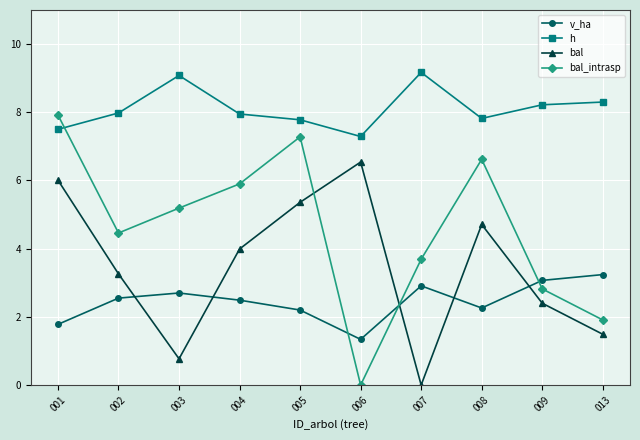

True or false: v_ha has a value of 1.8 at 001.

True